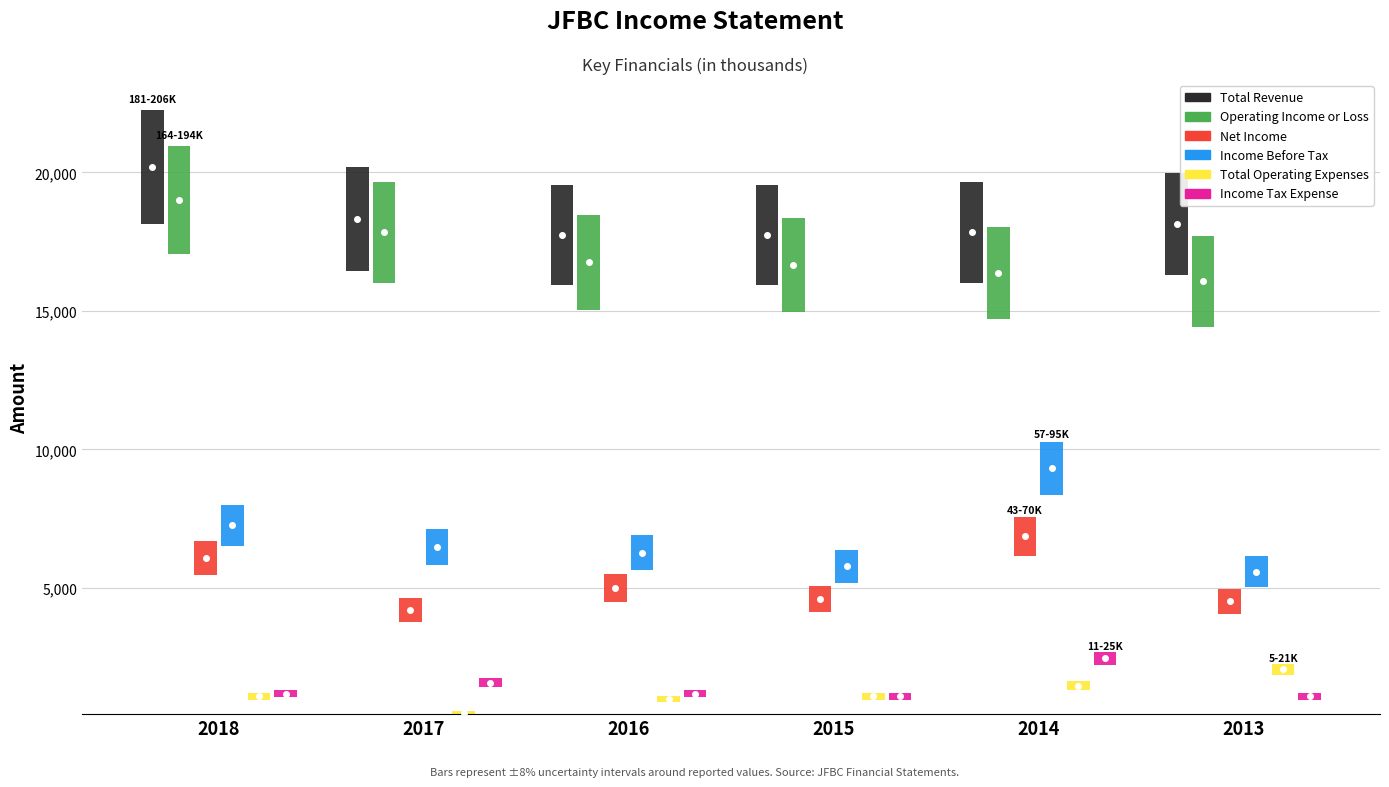

Which category has the highest value in the Net Income series?

2014